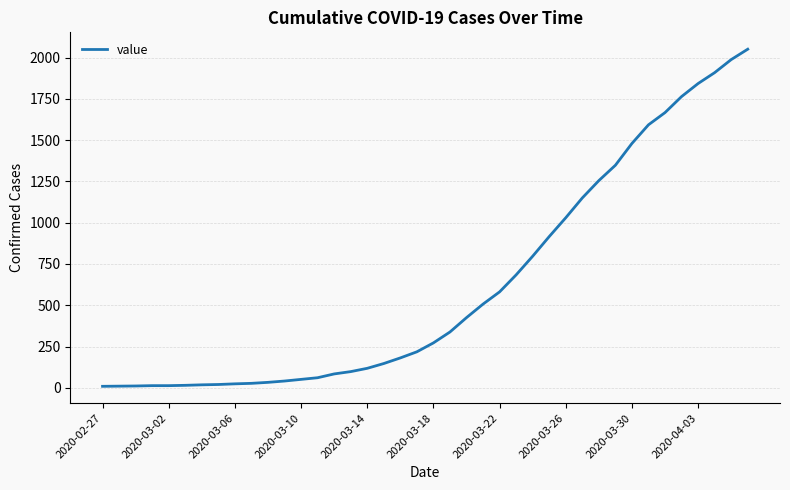

What is the greatest value displayed?

2051